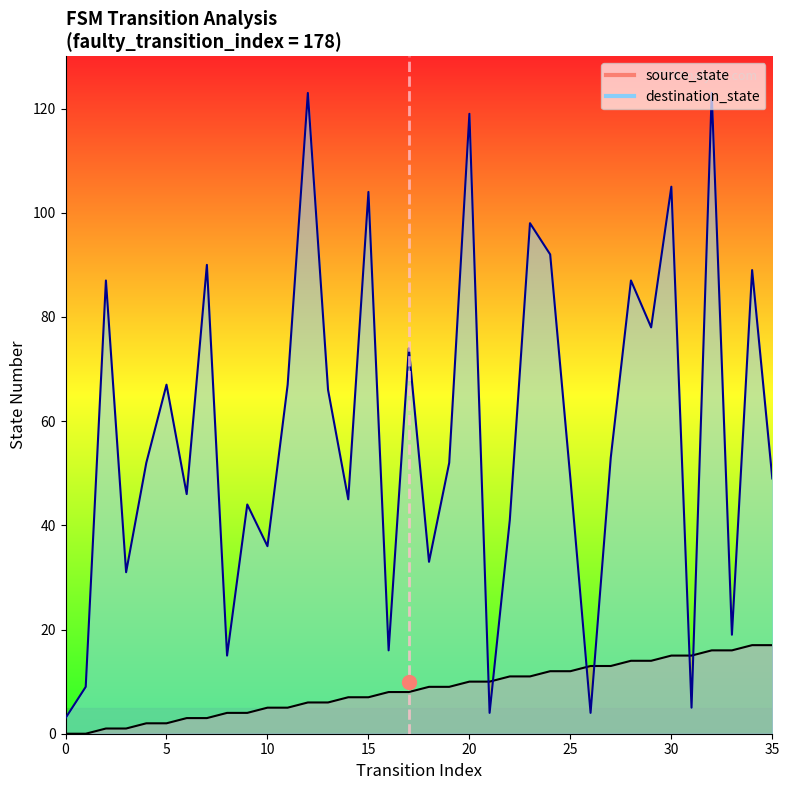

How many distinct data groups are displayed?

2